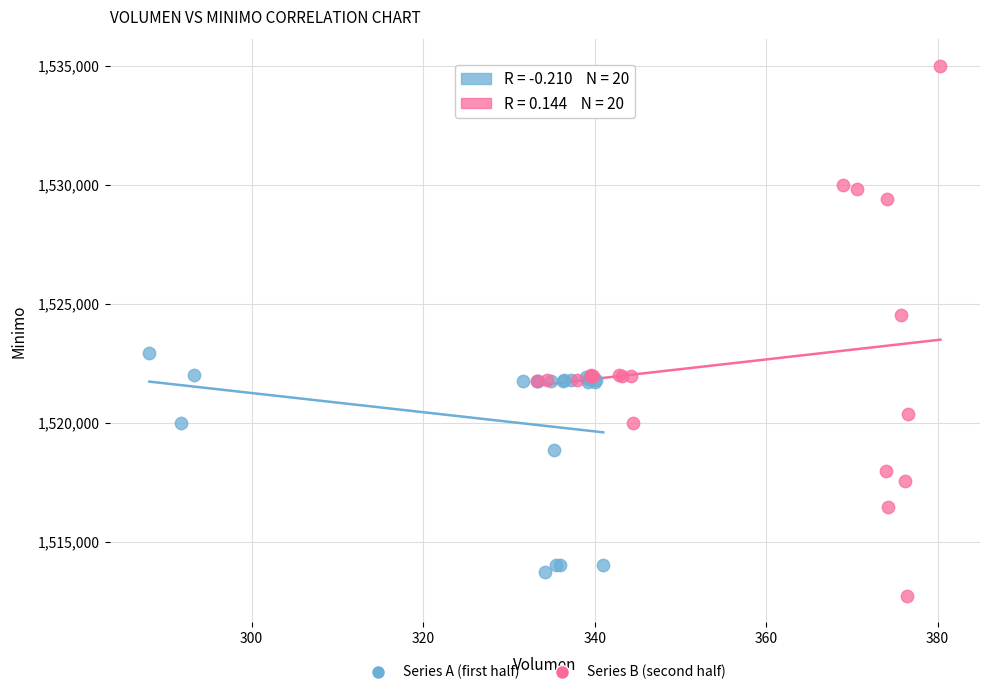

Which series reaches the maximum Y coordinate?

Series B (second half)